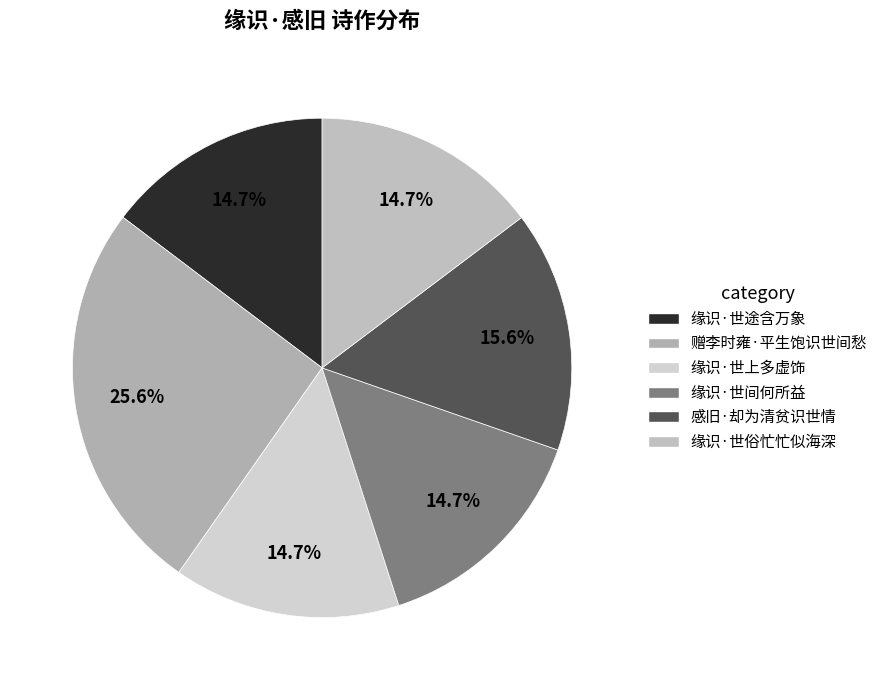

How many segments does this pie chart have?

6